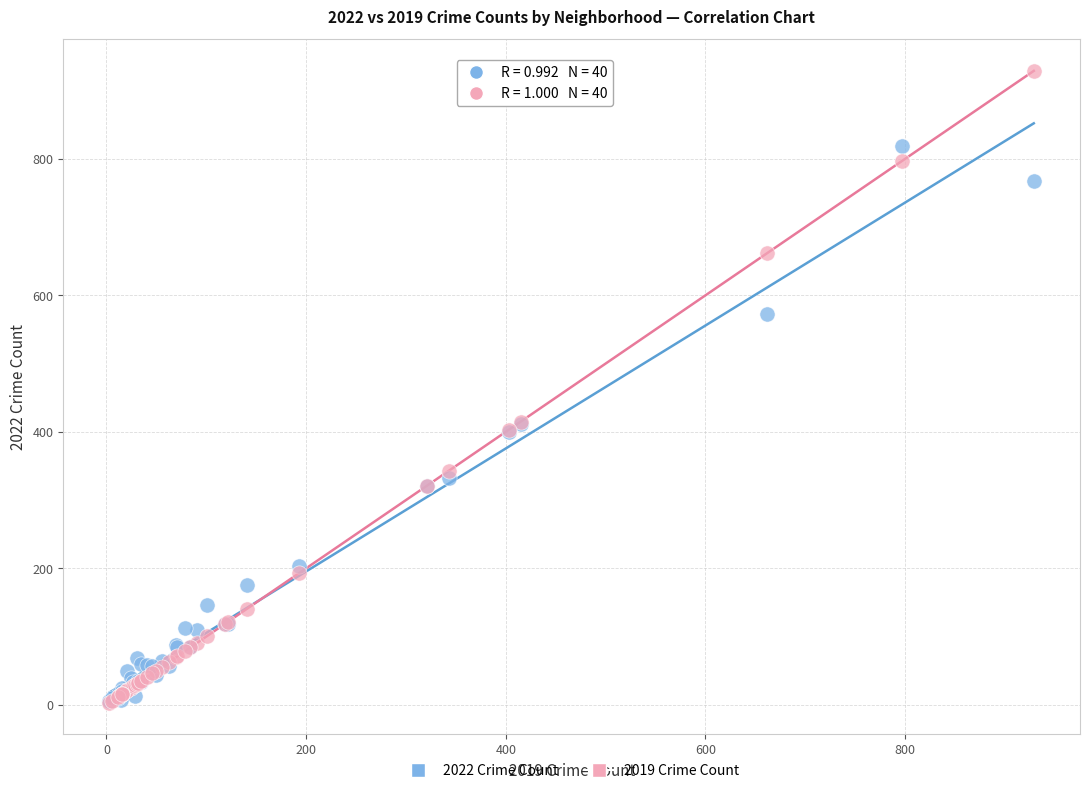

Which series has the largest Y range (max minus min)?

2019 Crime Count